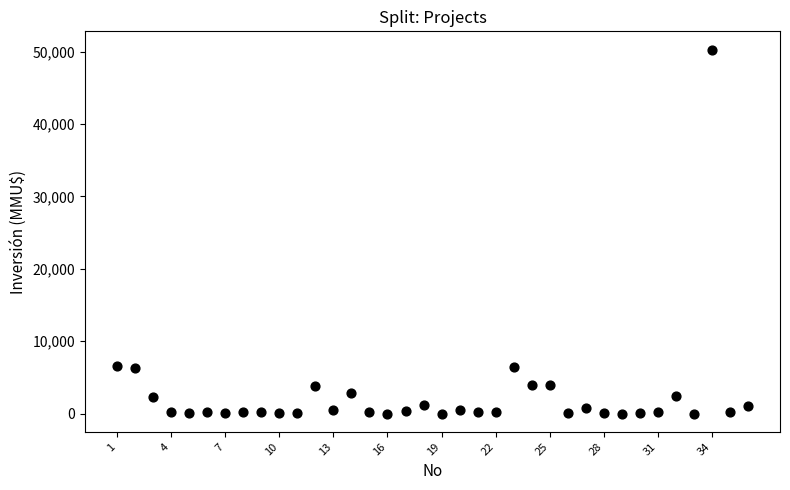

What is the range of X values (max minus min)?

35